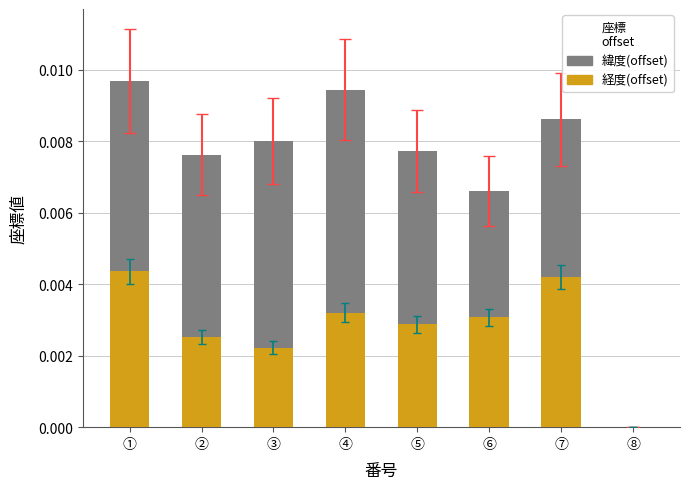

Which series has the widest spread of values?

緯度(offset)